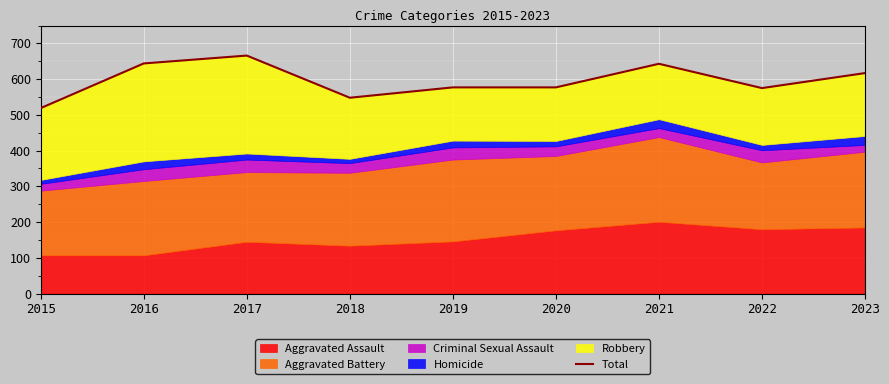

What is the difference between the values at 2017 and 2020?

89